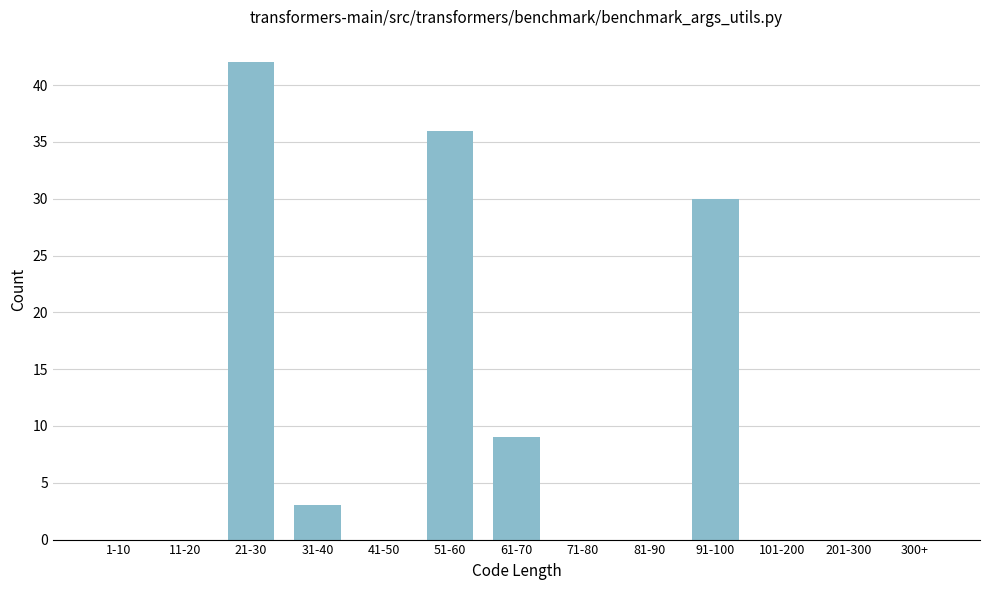

Reading left to right, what are all the values shown in this chart?

1-10=0	11-20=0	21-30=42	31-40=3	41-50=0	51-60=36	61-70=9	71-80=0	81-90=0	91-100=30	101-200=0	201-300=0	300+=0